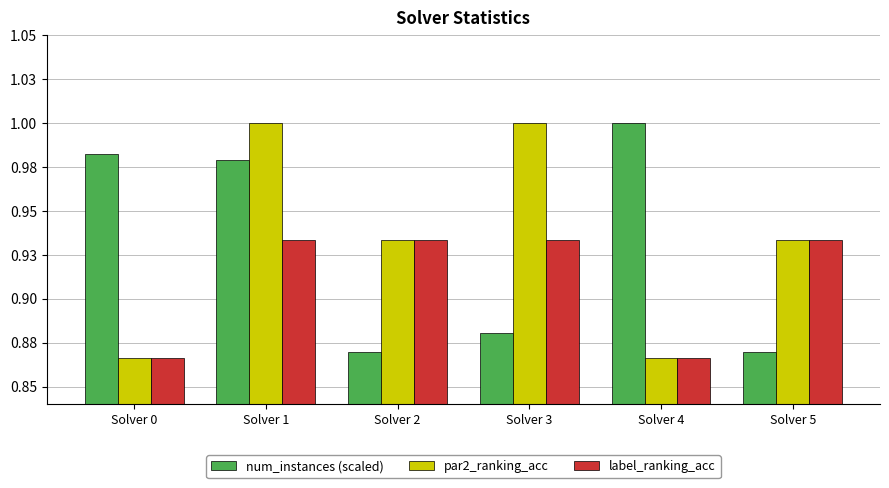

Is it true that num_instances (scaled) equals 1.0 at Solver 4?

True